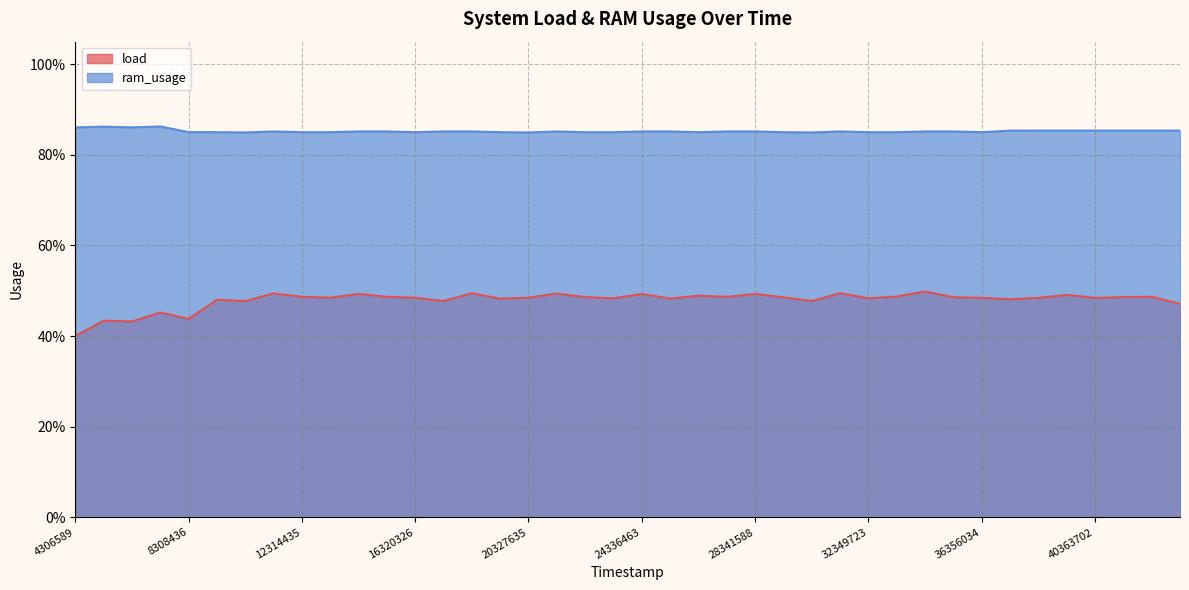

Which category has the highest value in the load series?

34353179